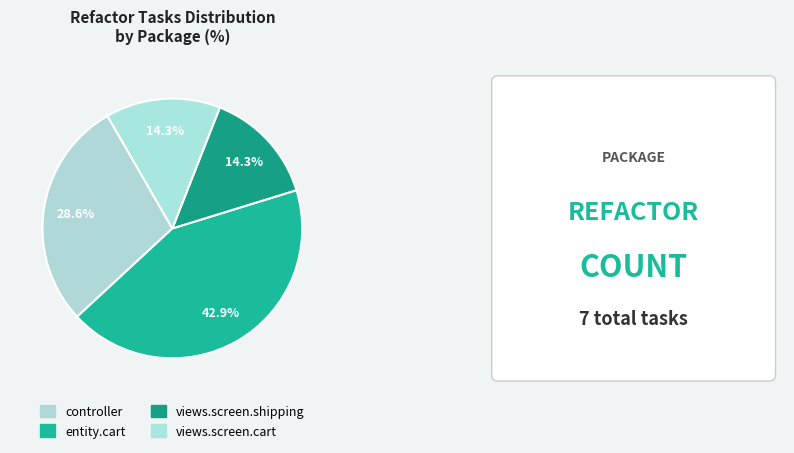

Does any single category account for the majority?

No